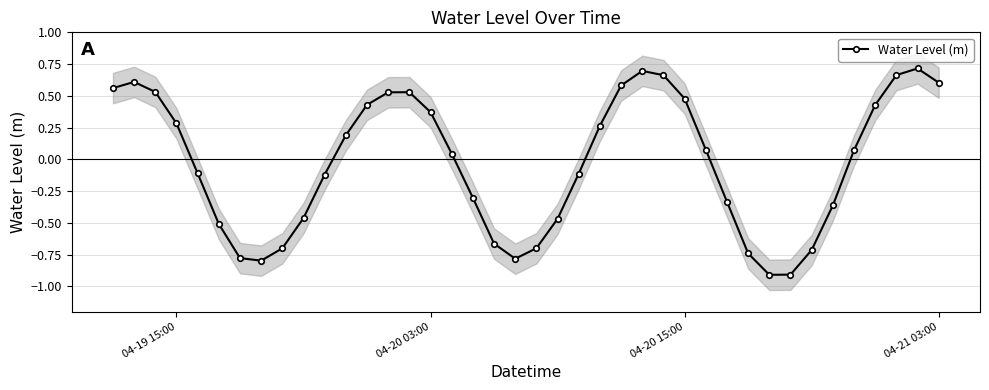

True or false: Water Level (m) has more than 2 interior local peaks.

True